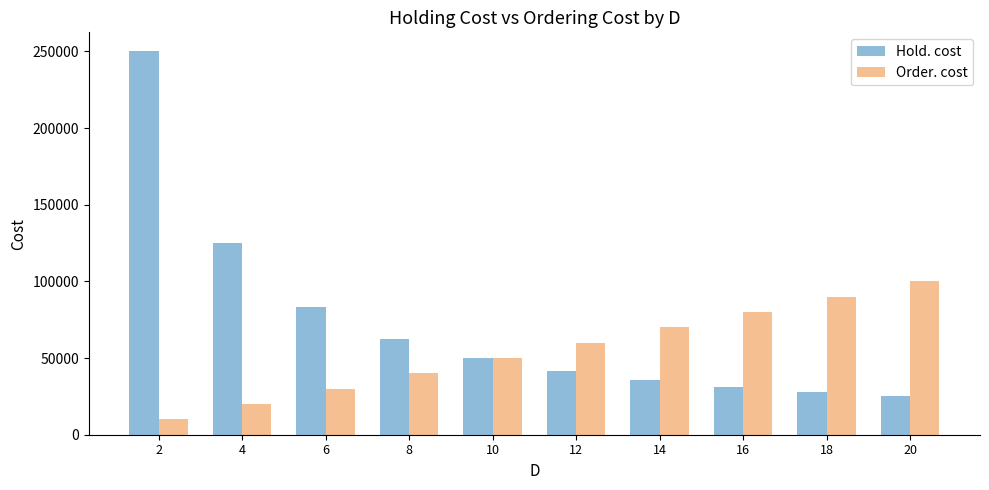

How many distinct data groups are displayed?

2